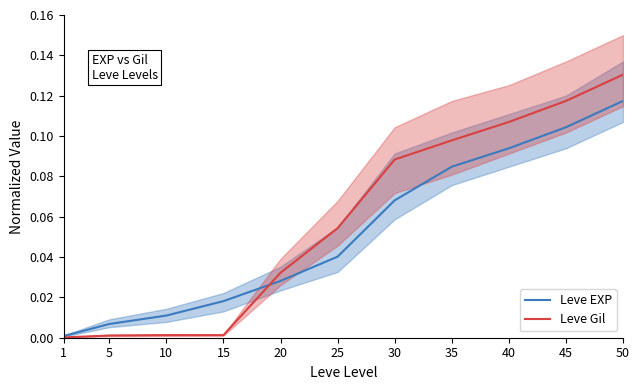

List the series in order of their overall mean, lowest first.

Leve EXP, Leve Gil